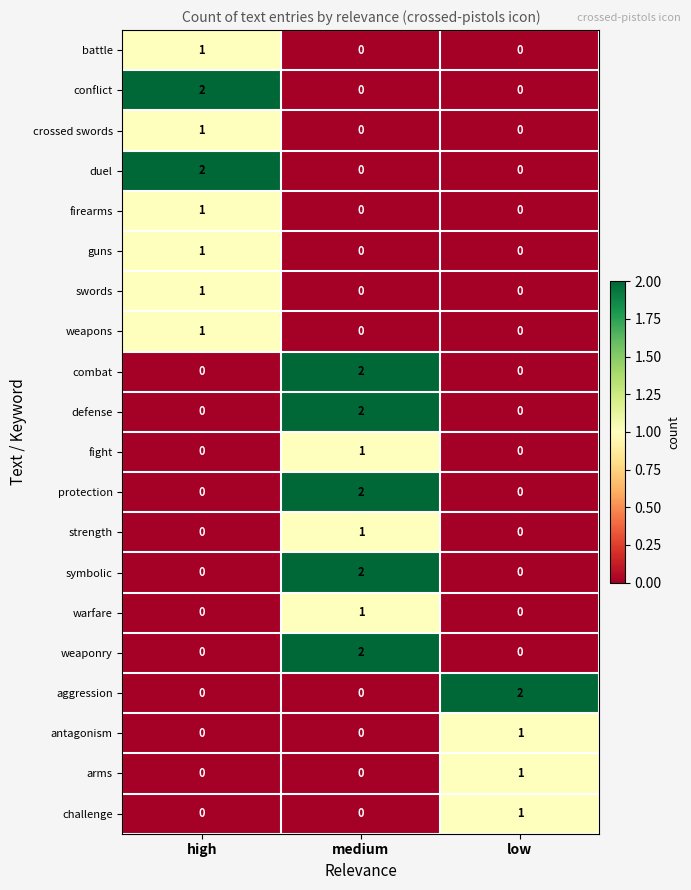

At which label does battle reach its peak?

high